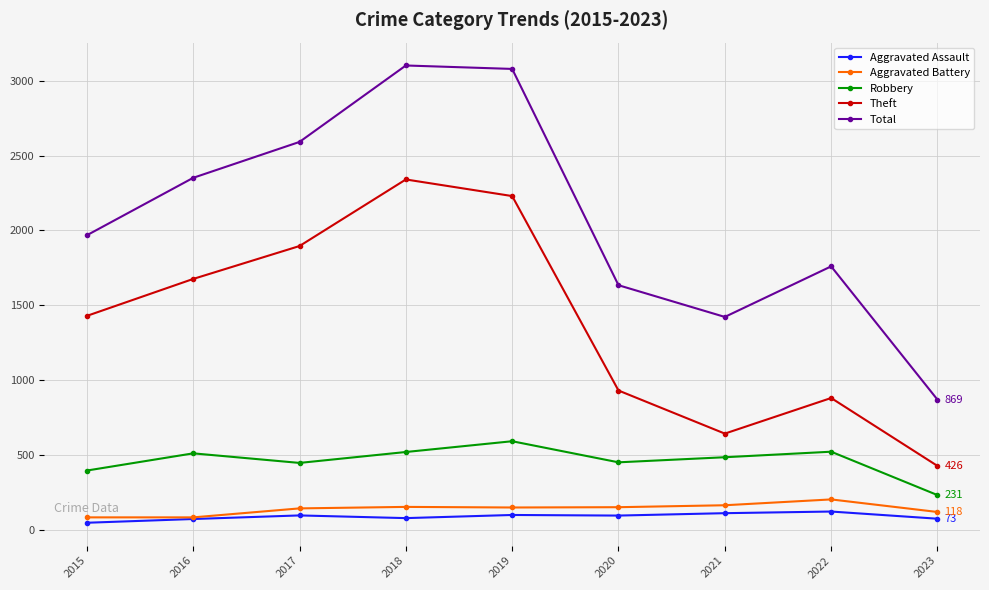

What is the value of the Robbery point at the 8th from the left?

521